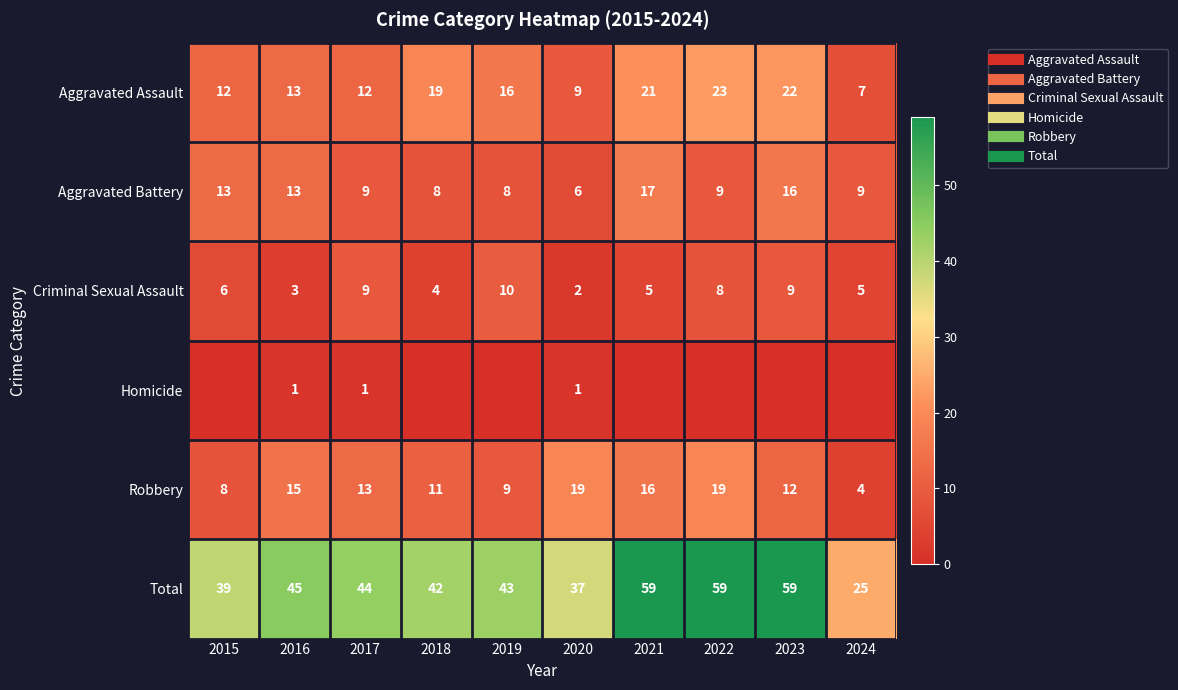

Count the number of data series in this chart.

6